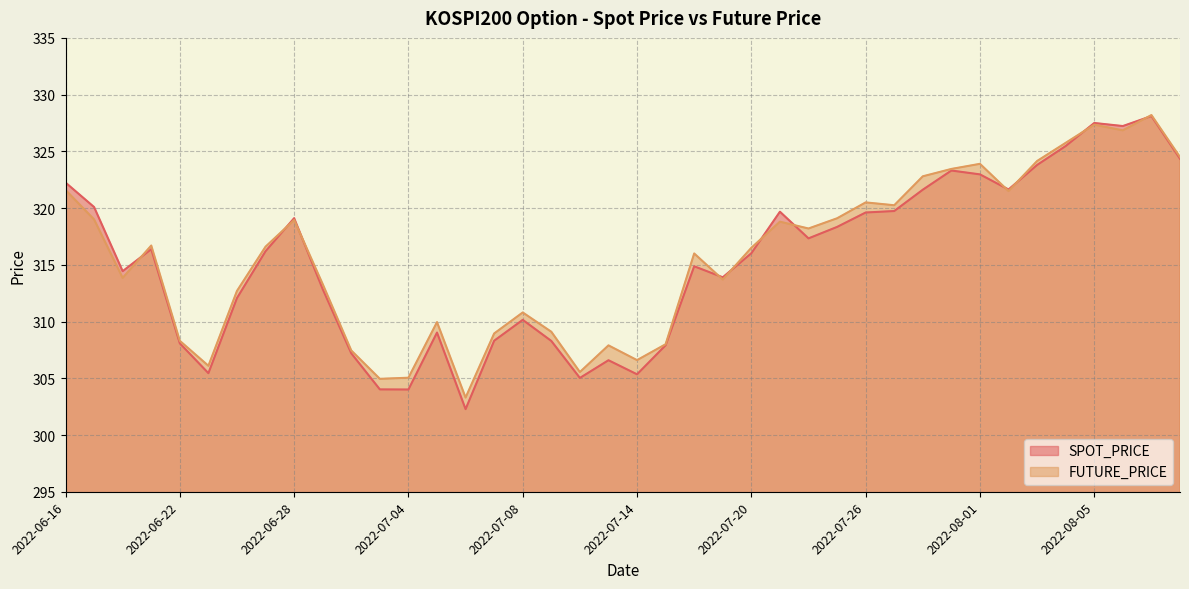

Which series has the largest total across all categories?

FUTURE_PRICE